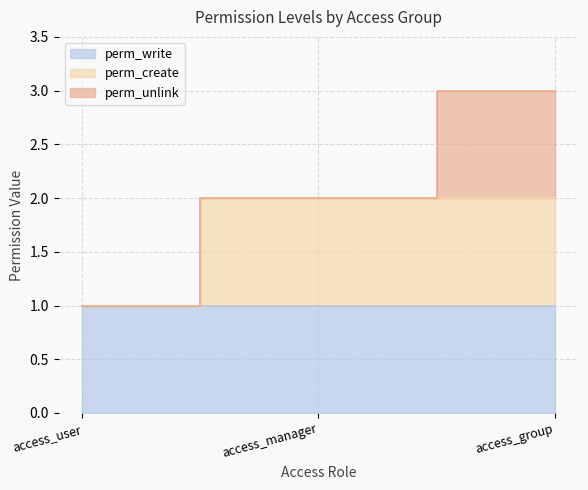

The perm_unlink series shows 1 at access_group. True or false?

False